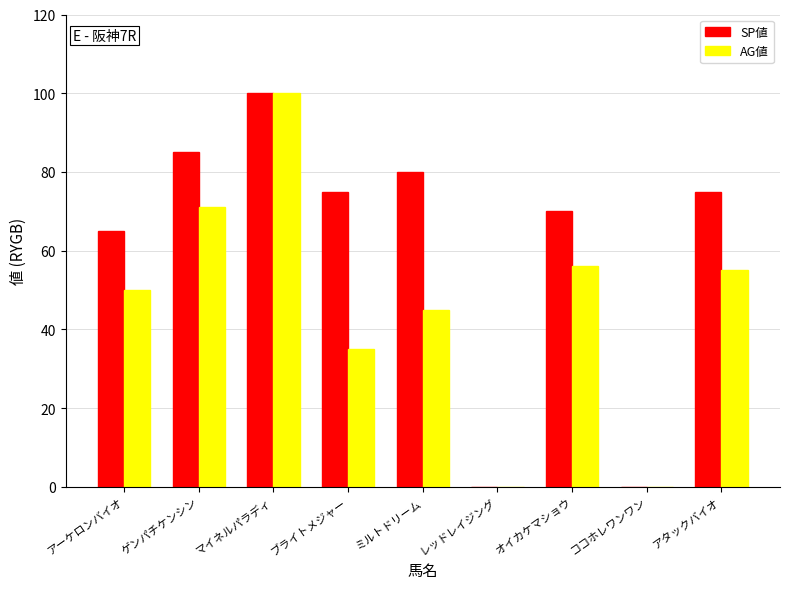

How many distinct data groups are displayed?

2